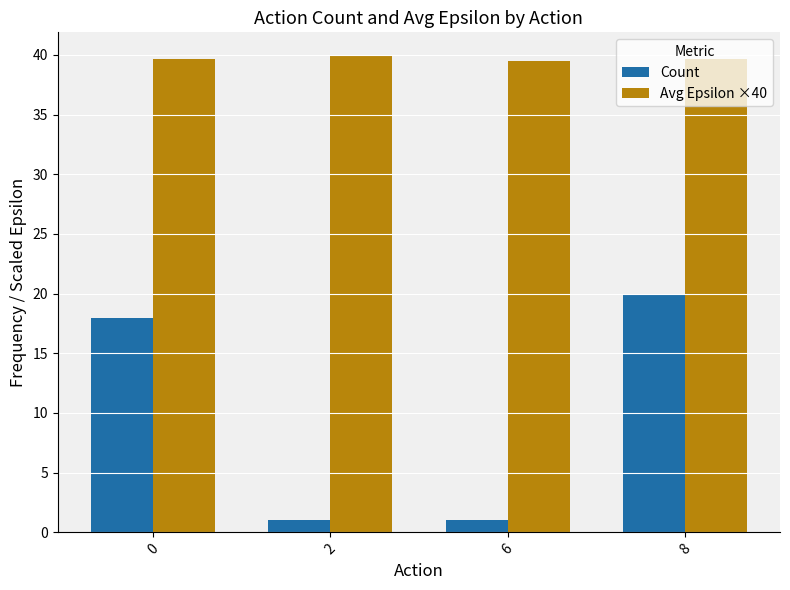

What is the greatest value displayed?

39.9